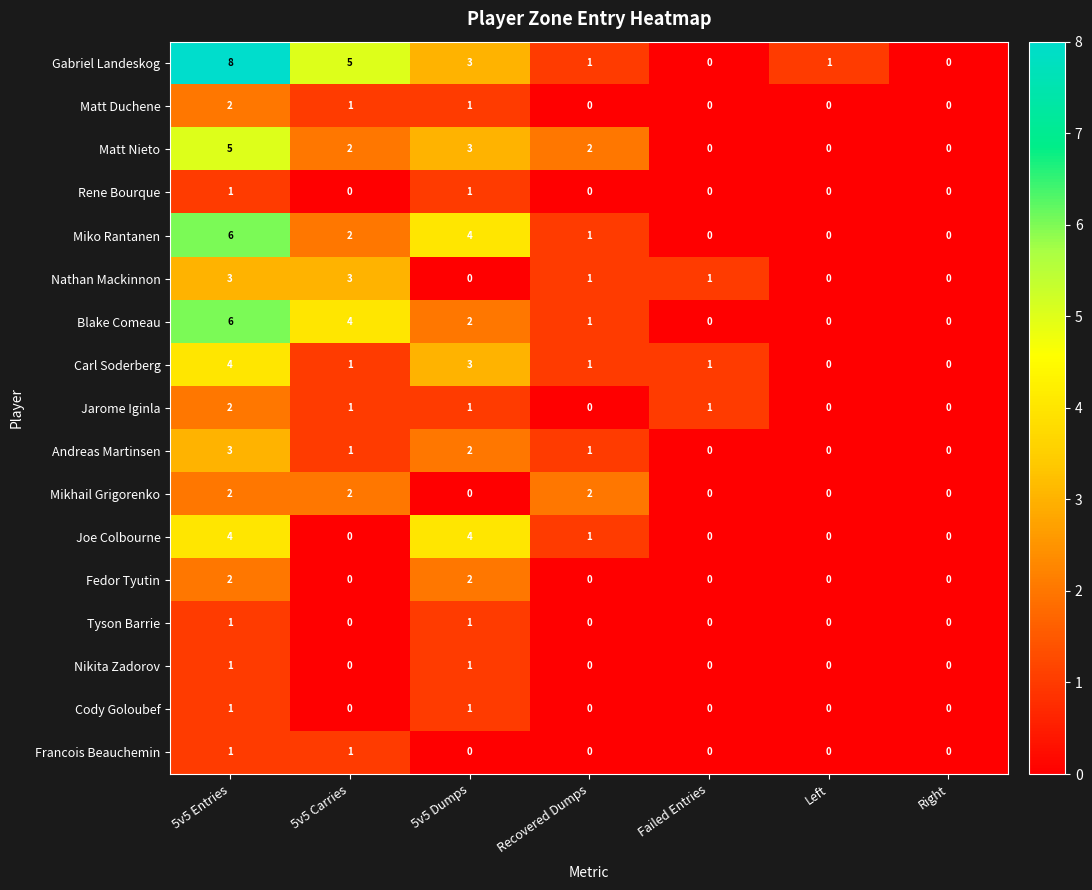

At which label does Matt Duchene reach its peak?

5v5 Entries